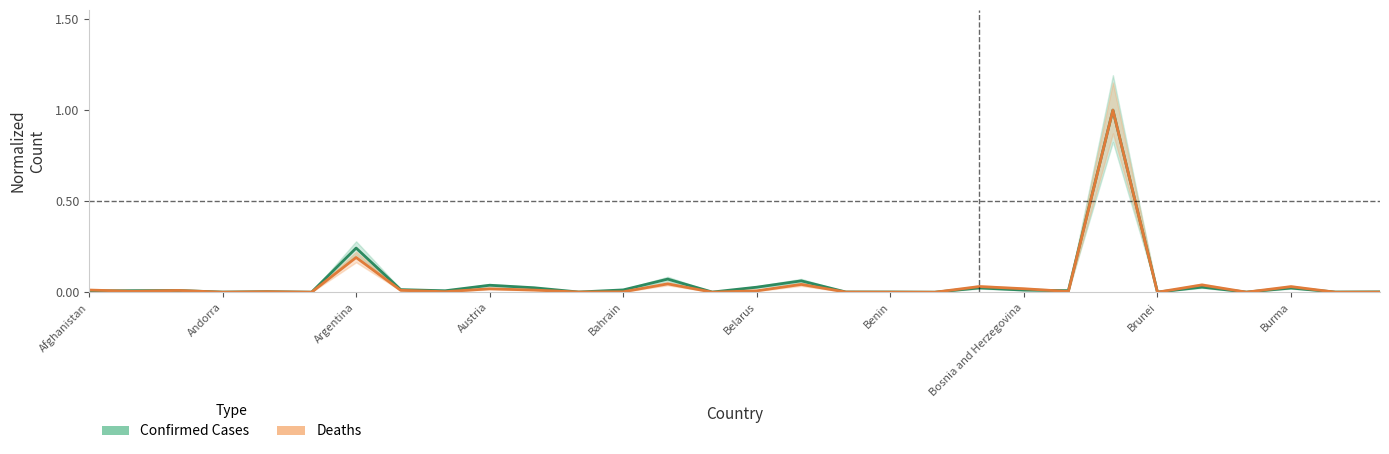

Which series has the largest range (max minus min)?

Deaths